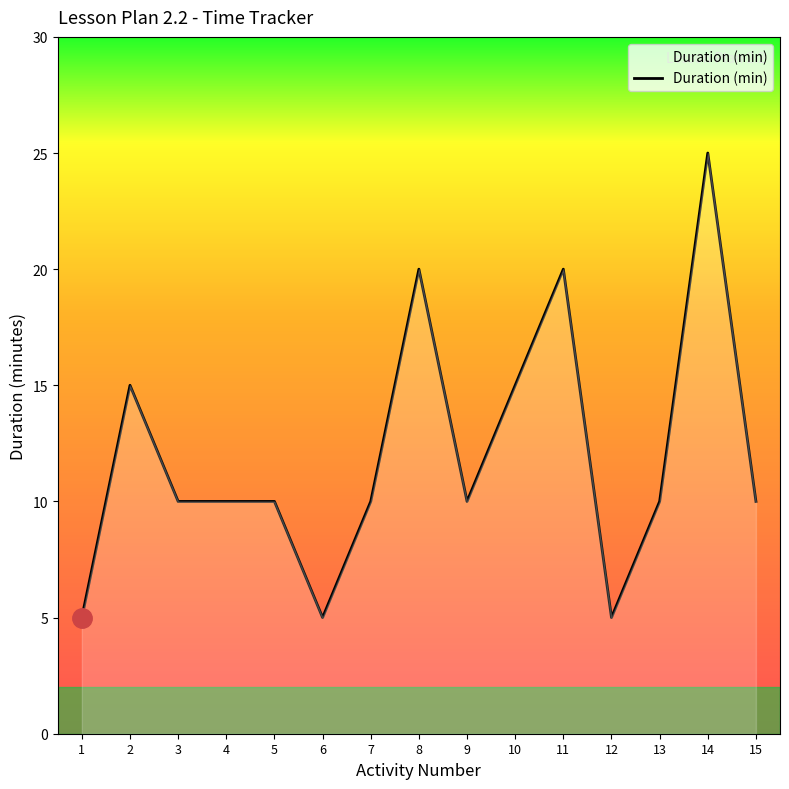

Which has a higher value, 4 or 1?

4